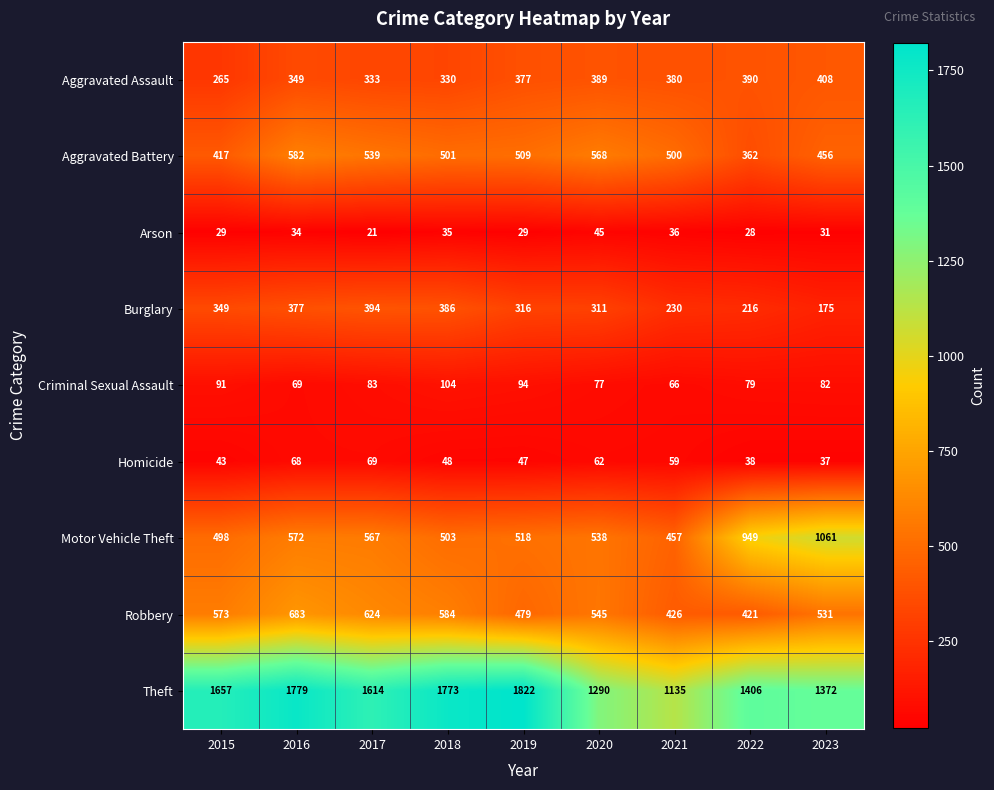

The value of Motor Vehicle Theft at 2016 is 572. True or false?

True